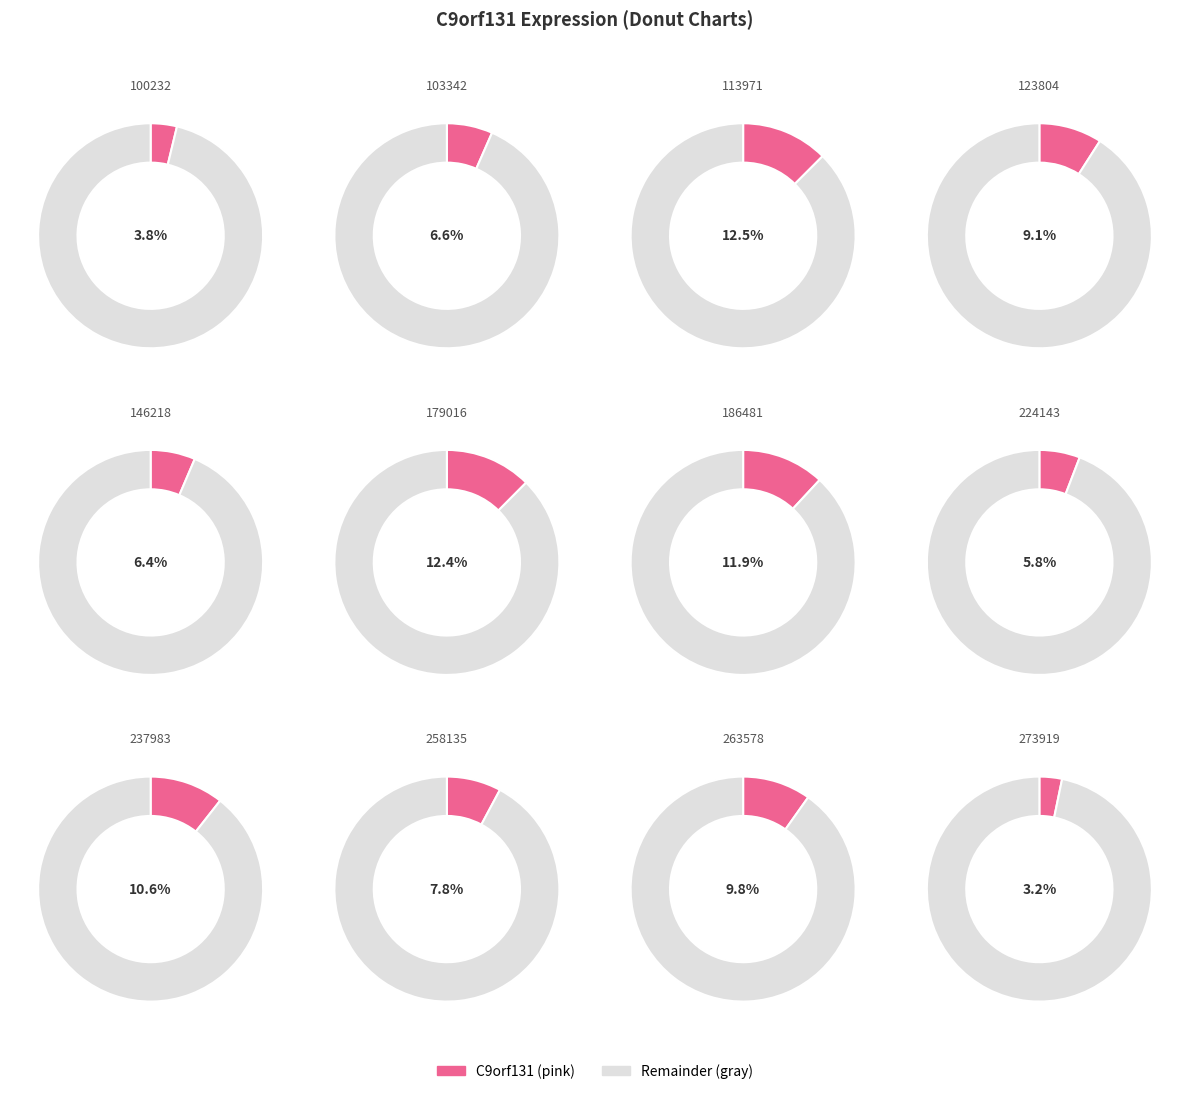

Which slice is the largest?

113971